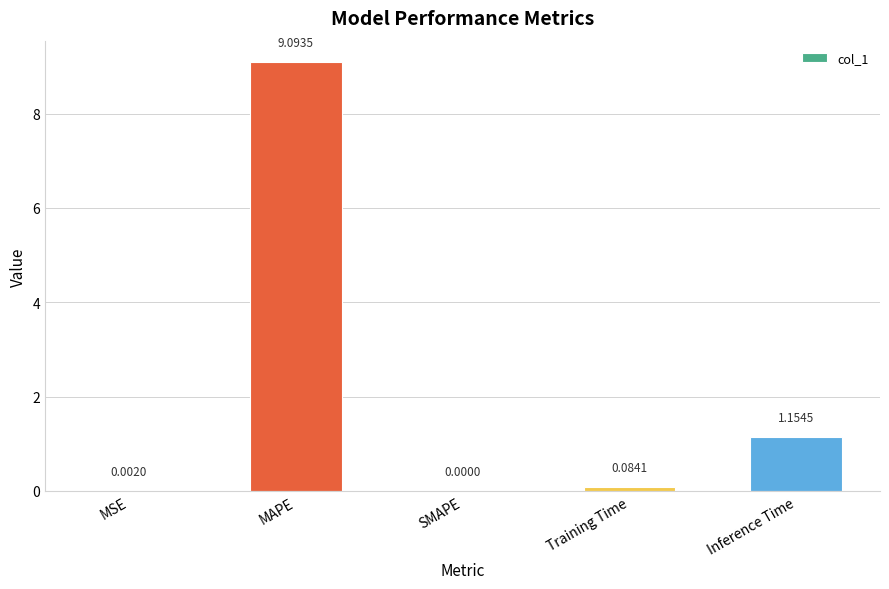

What is the sum of all values?

10.3